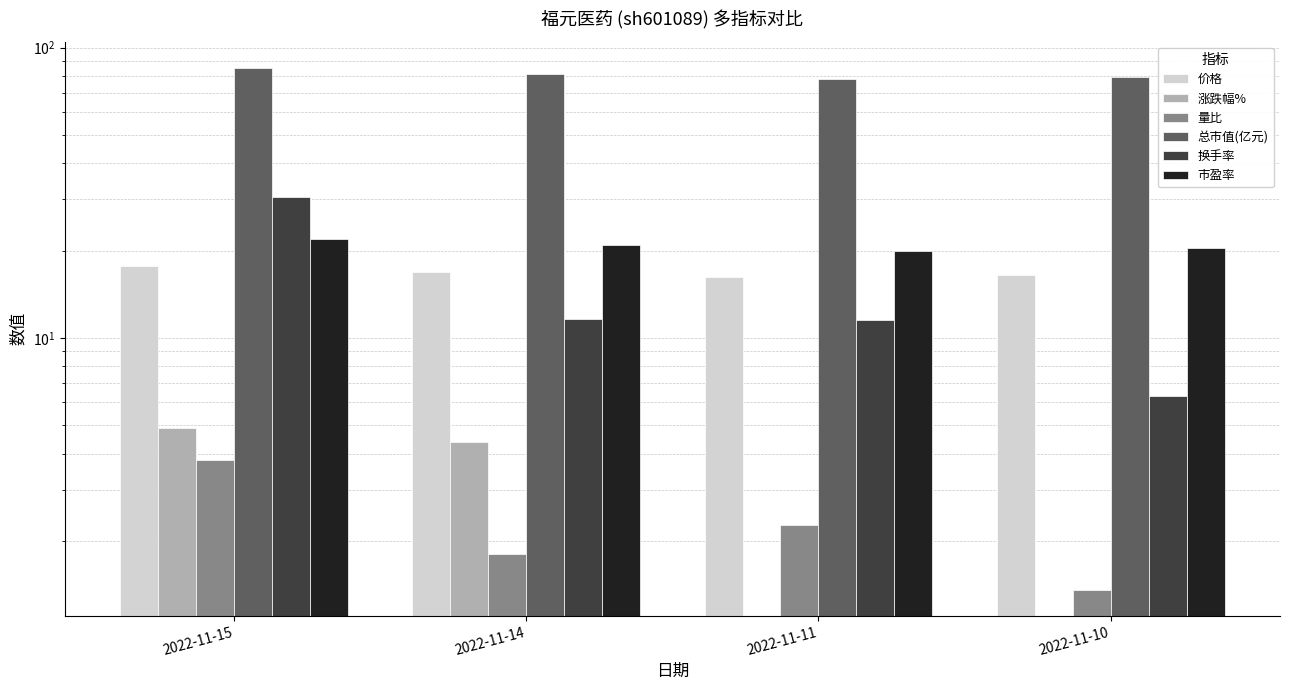

Which category has the highest value in the 换手率 series?

2022-11-15